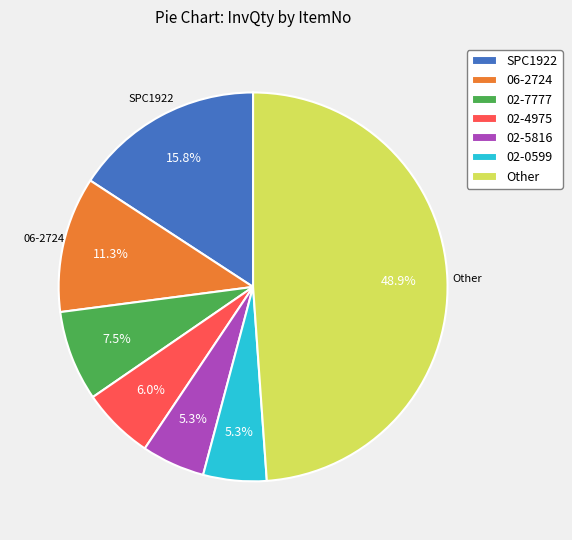

Is there a majority slice in this chart?

No